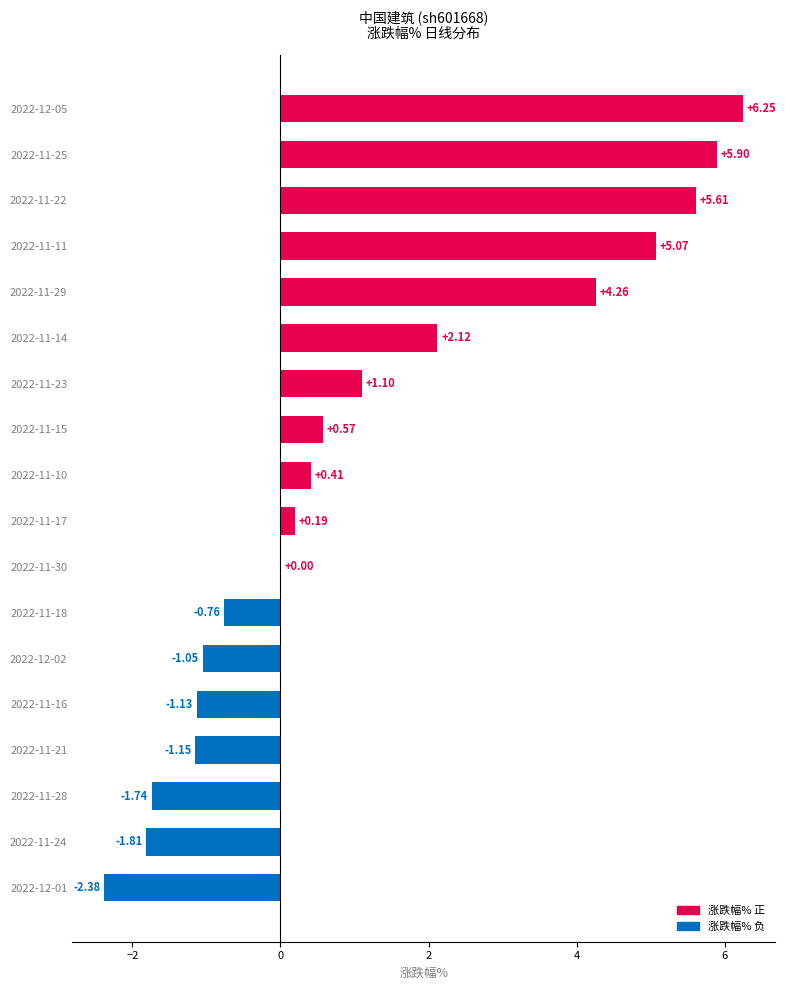

What is the sum of the values at 2022-12-05 and 2022-11-17?

6.4